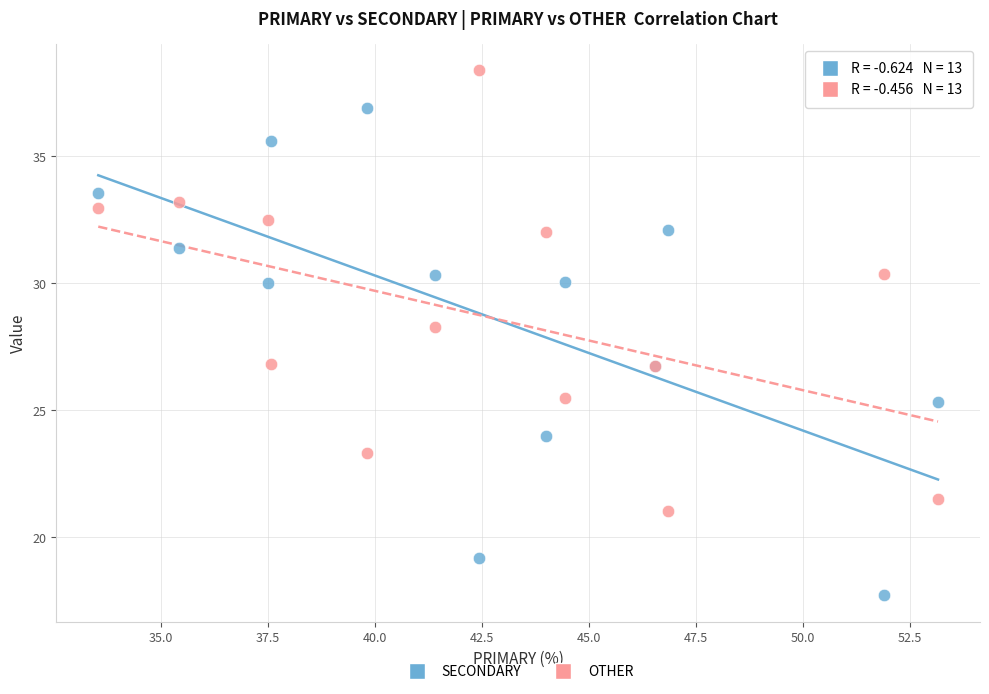

In the OTHER series, what Y value is closest to 29?

28.3